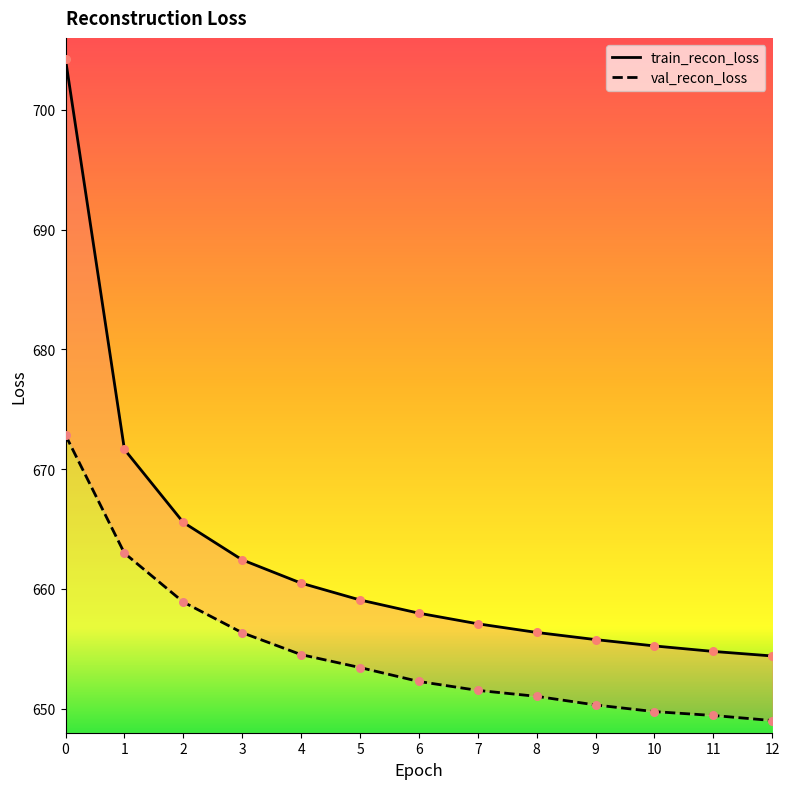

What are all the series names shown in the legend?

train_recon_loss, val_recon_loss